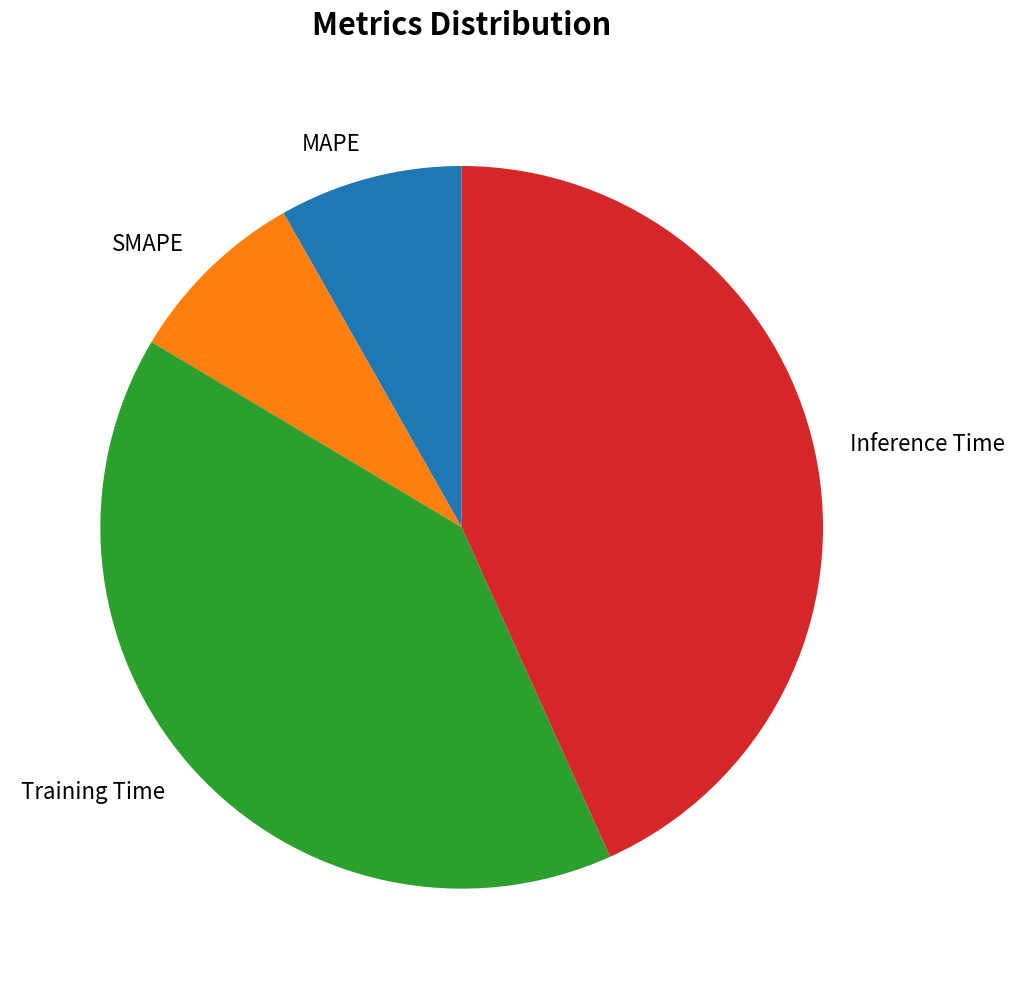

Count the number of slices in the pie.

4